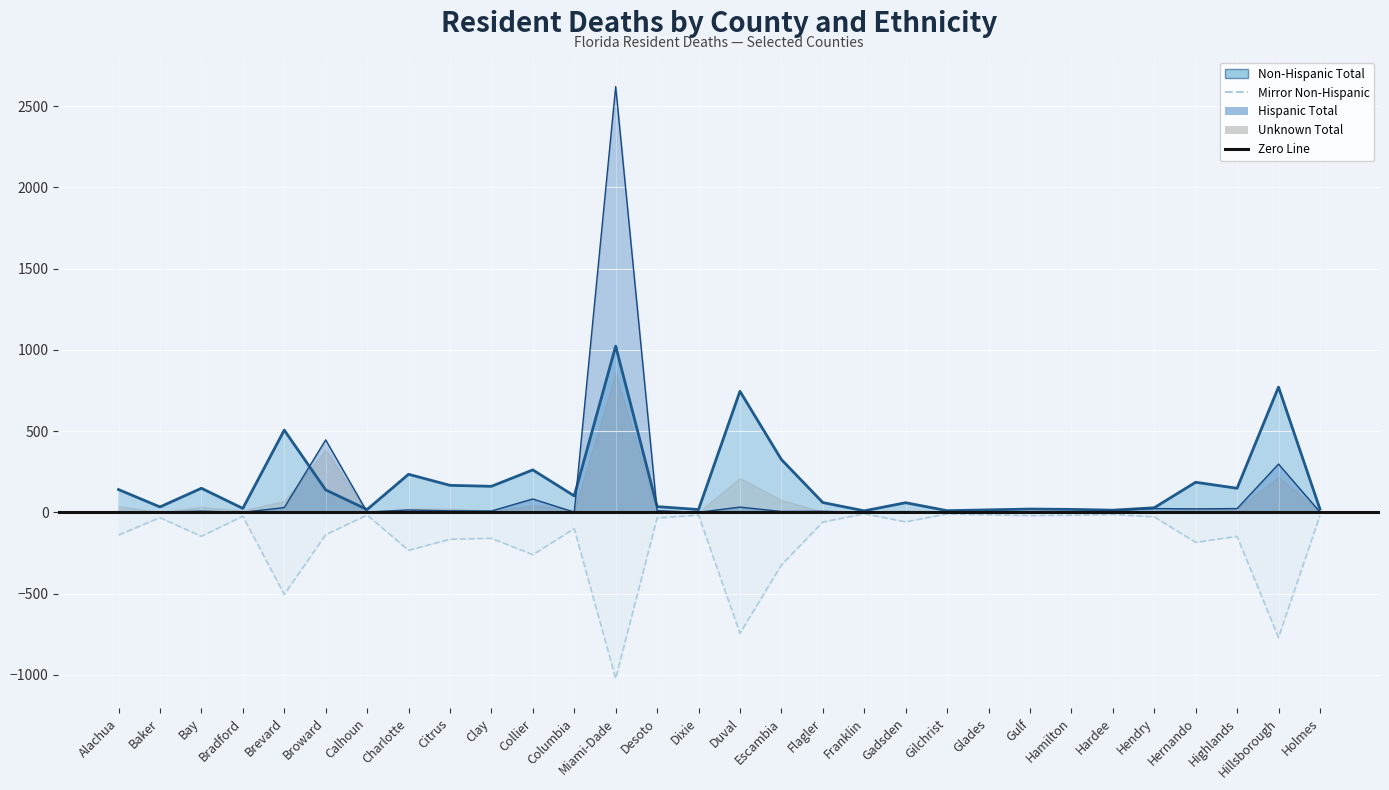

Between Bay and Brevard, which series saw the biggest shift?

Non-Hispanic Total